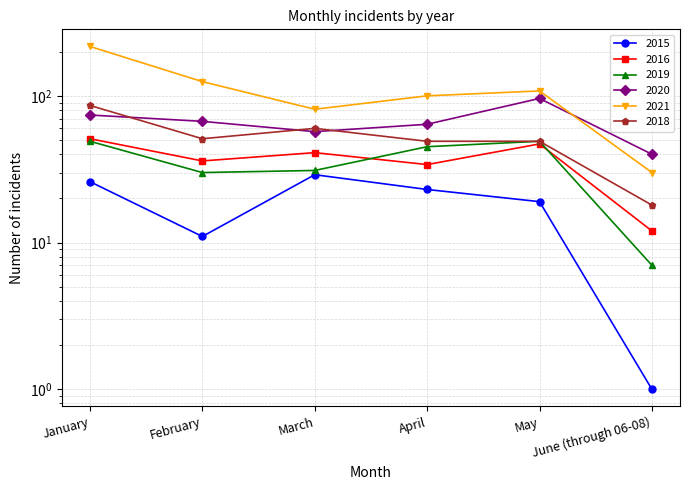

Which series has the largest range (max minus min)?

2021